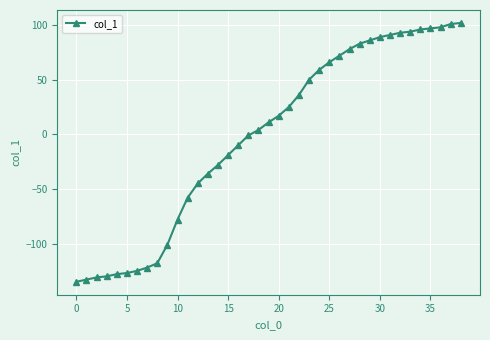

What is the difference between the second highest and minimum values?

236